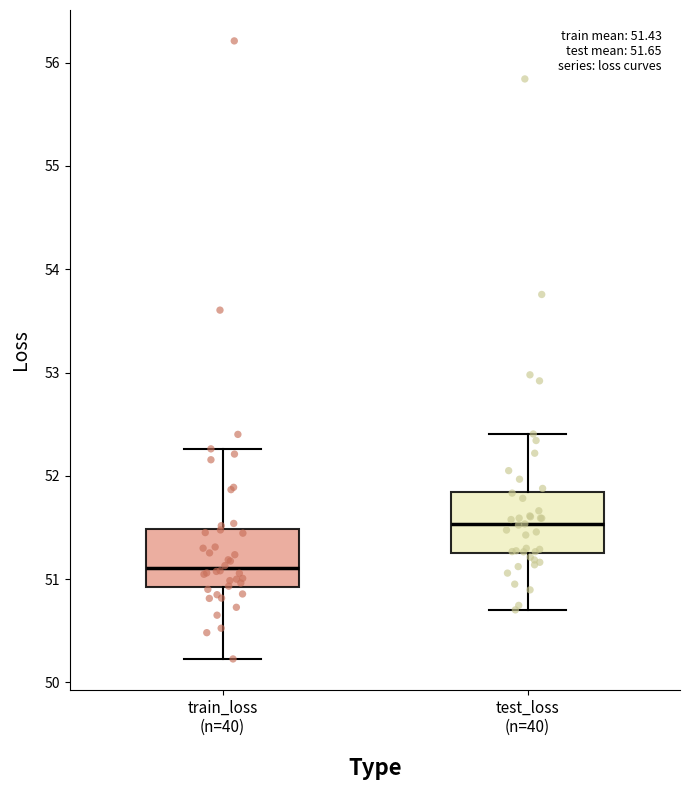

Which box's median line is the highest?

test_loss (n=40)